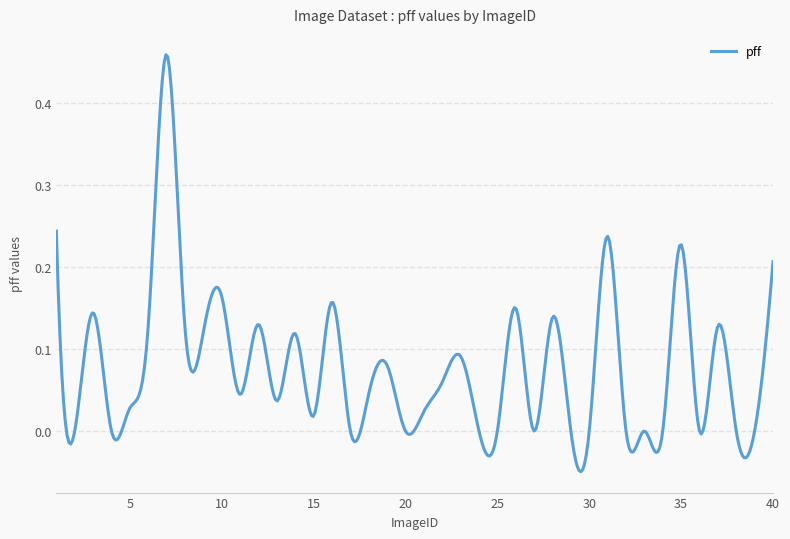

How many distinct data groups are displayed?

1